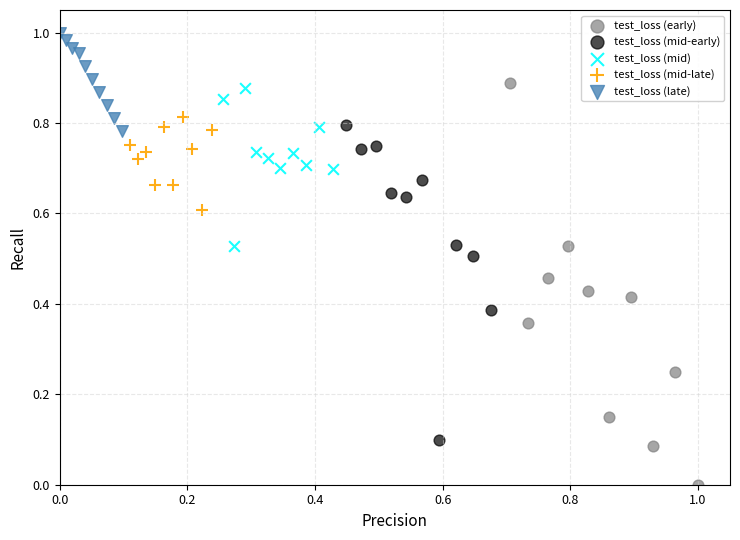

Which series has the largest Y range (max minus min)?

test_loss (early)